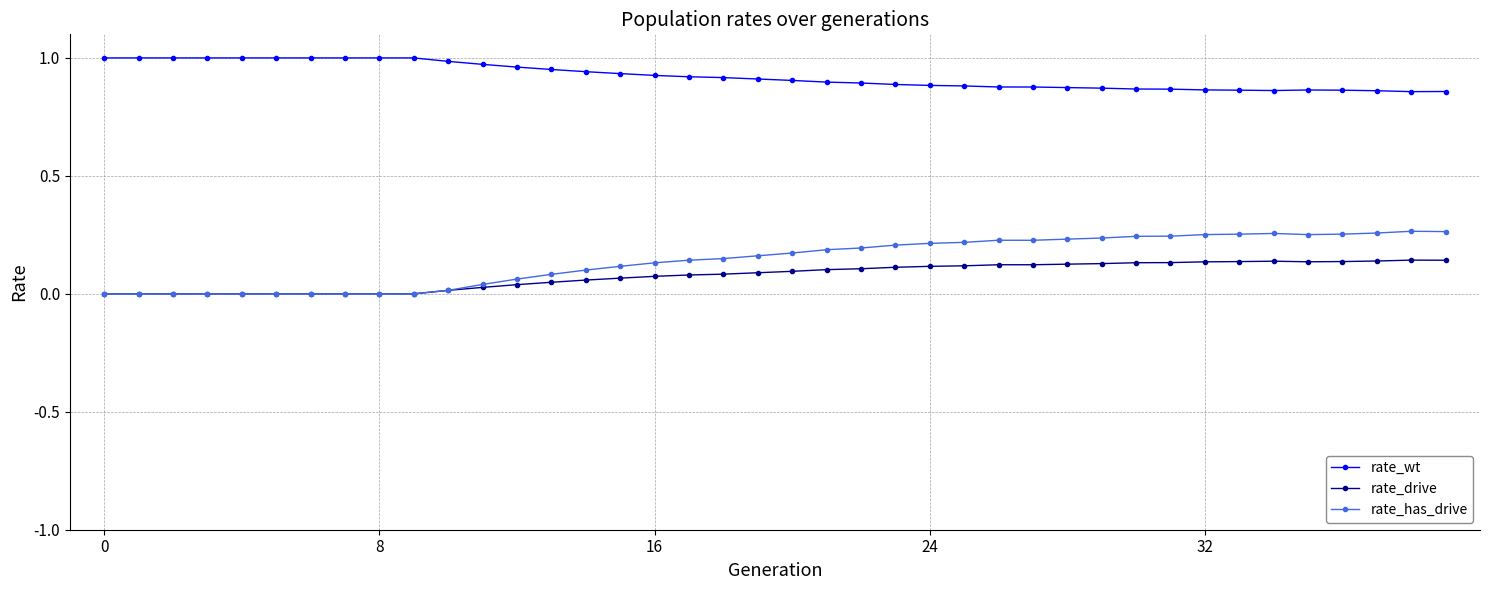

True or false: rate_drive has more than 0 interior local peaks.

True